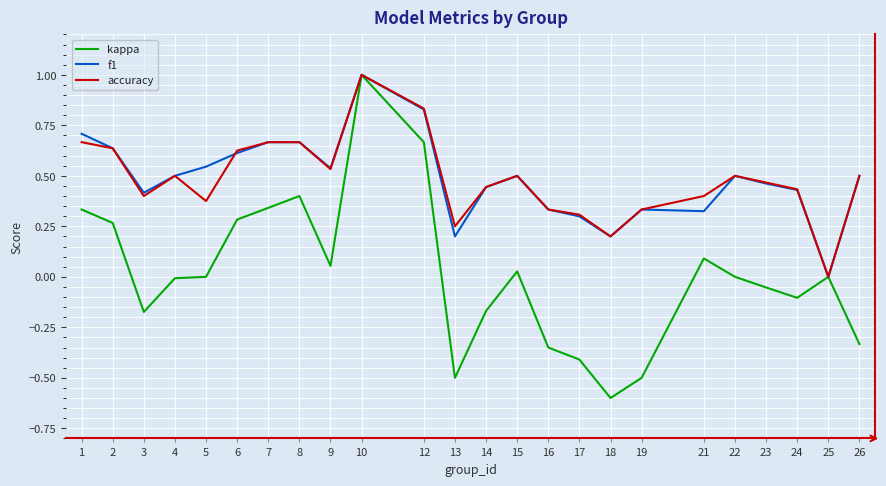

True or false: kappa has a value of 1.0 at 10.

True